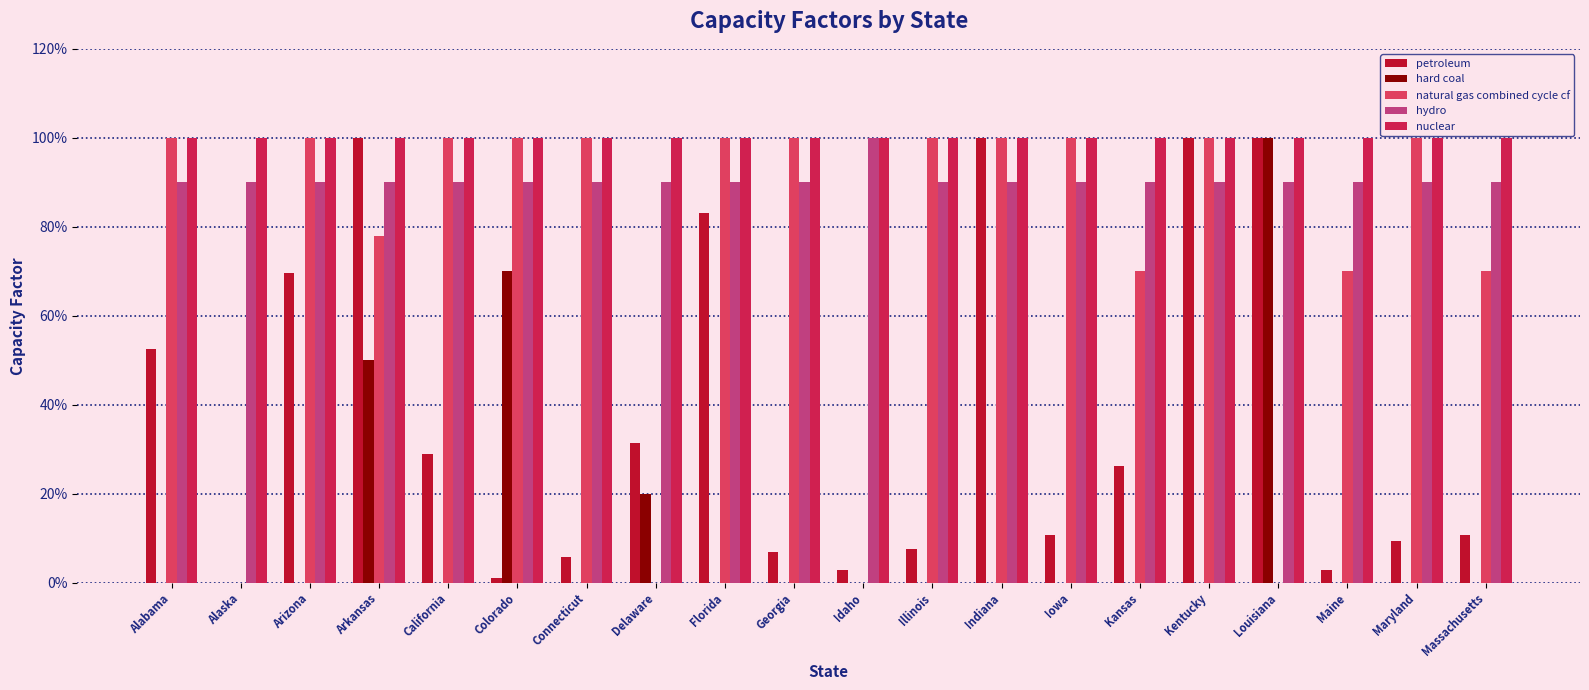

Is the value of petroleum at Kentucky greater than the value of natural gas combined cycle cf at Arkansas?

Yes